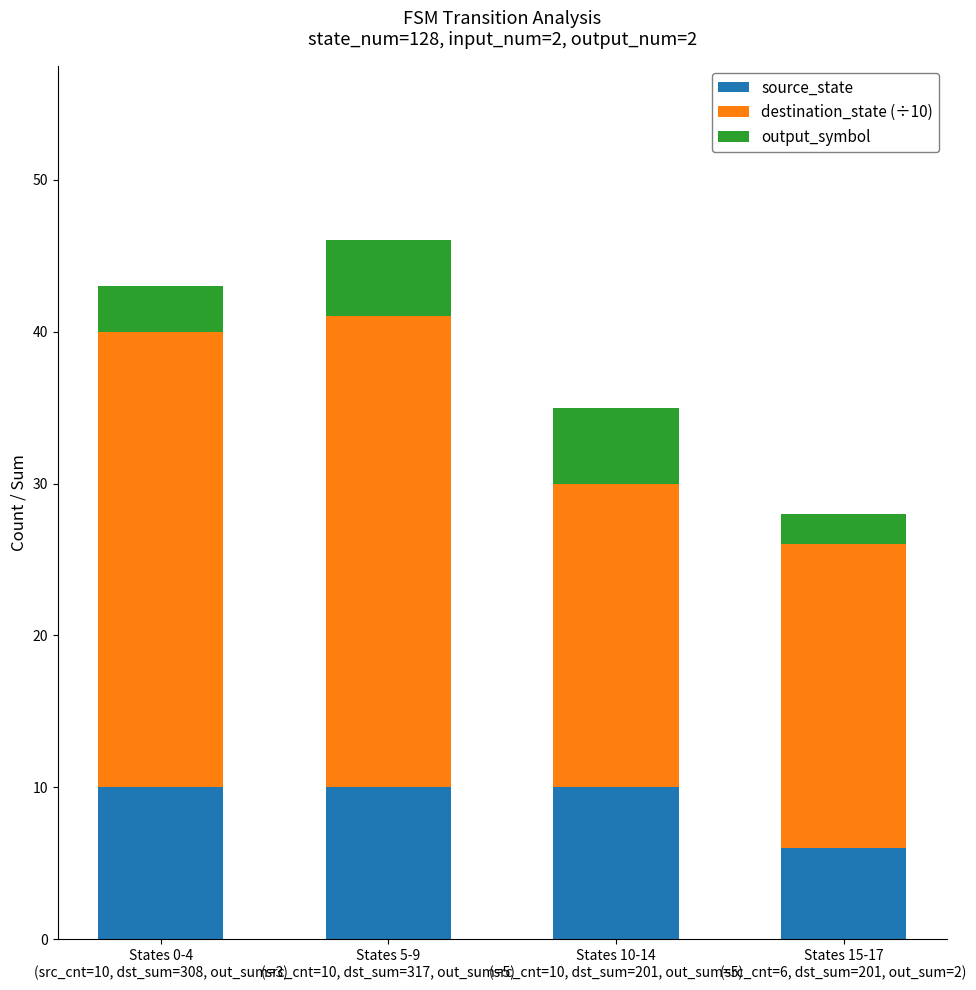

What is the average value of the source_state series?

9